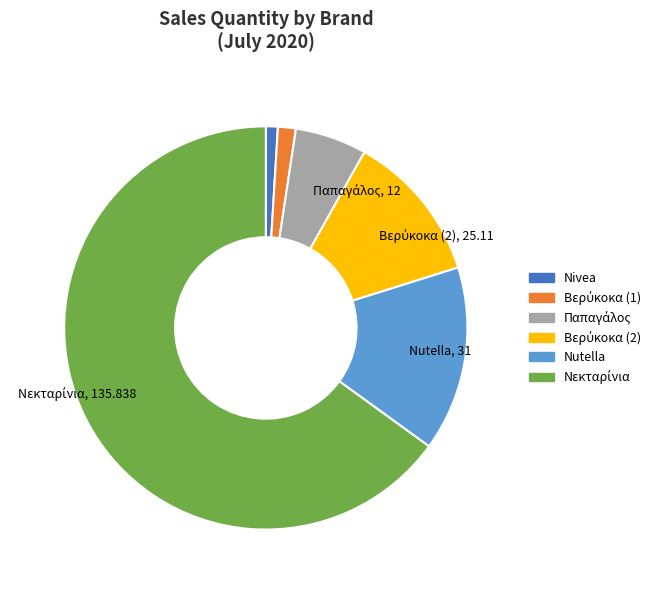

Count the number of slices in the pie.

6